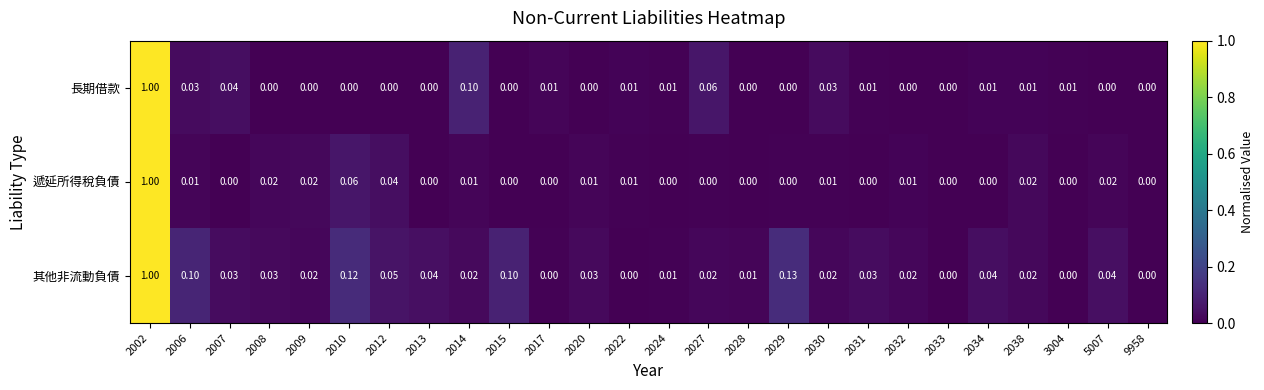

Between 2015 and 2034, which series saw the biggest shift?

其他非流動負債